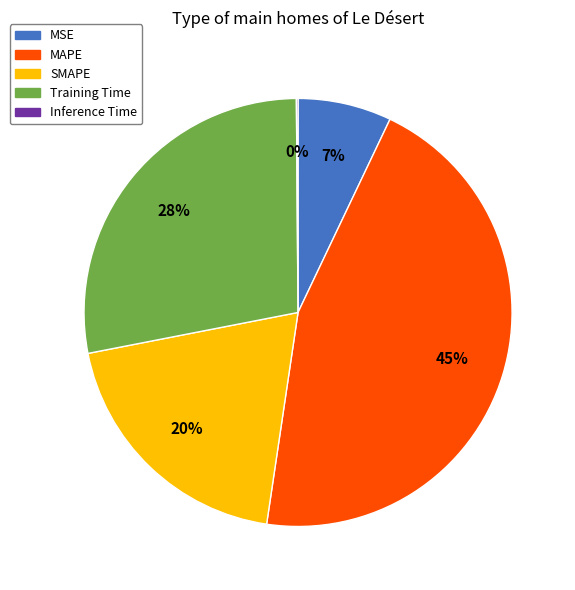

Do SMAPE and Training Time together represent more than half of the pie?

No